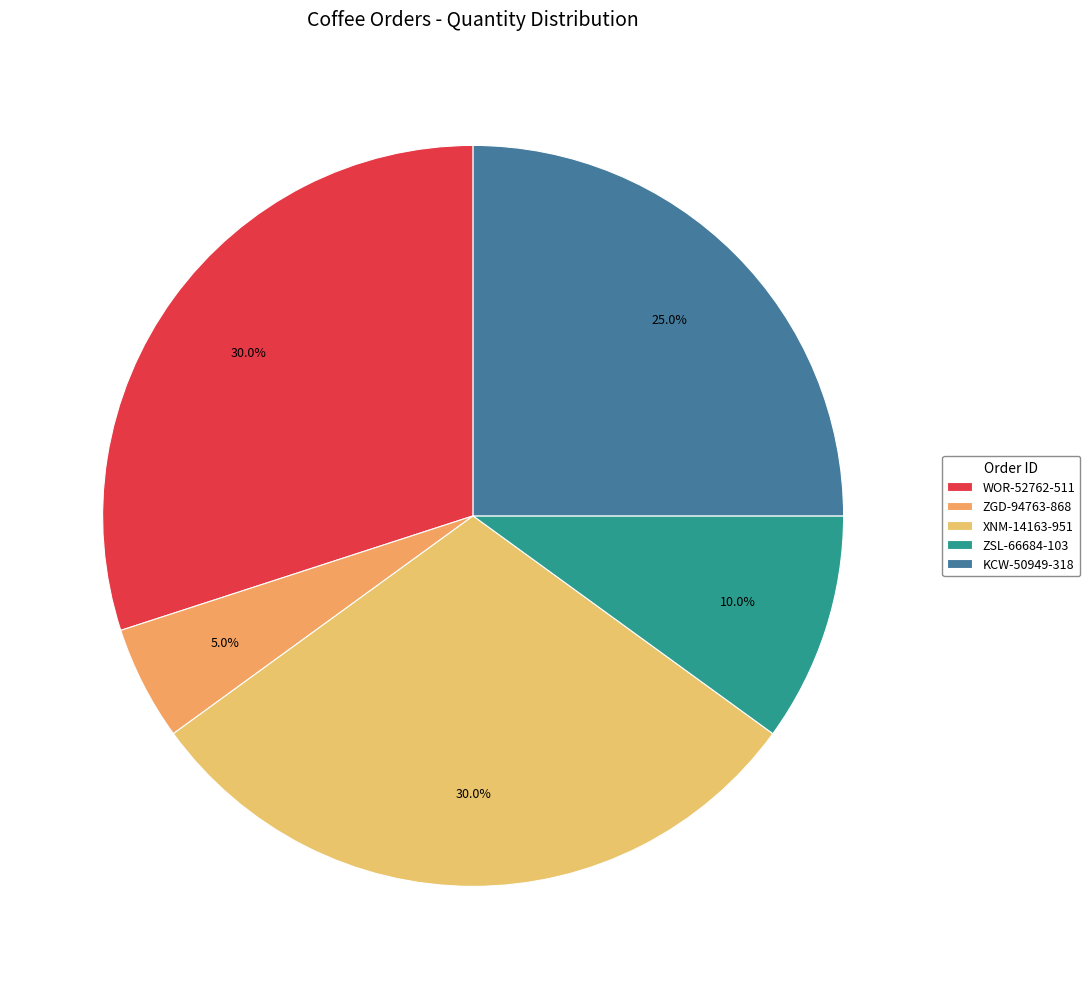

Does any single category account for the majority?

No